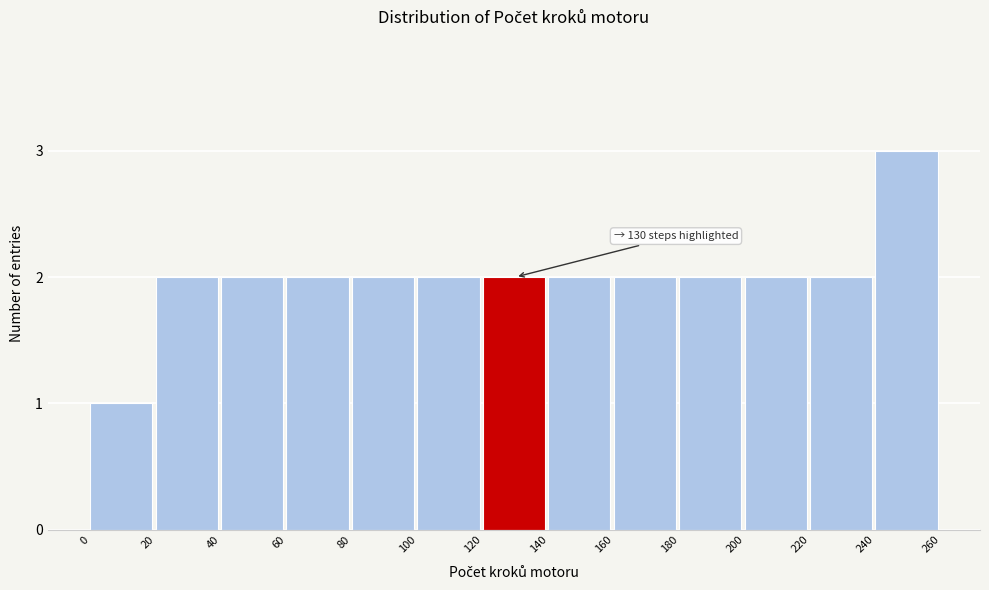

Over which range of the x-axis is the bar tallest?

240 to 260